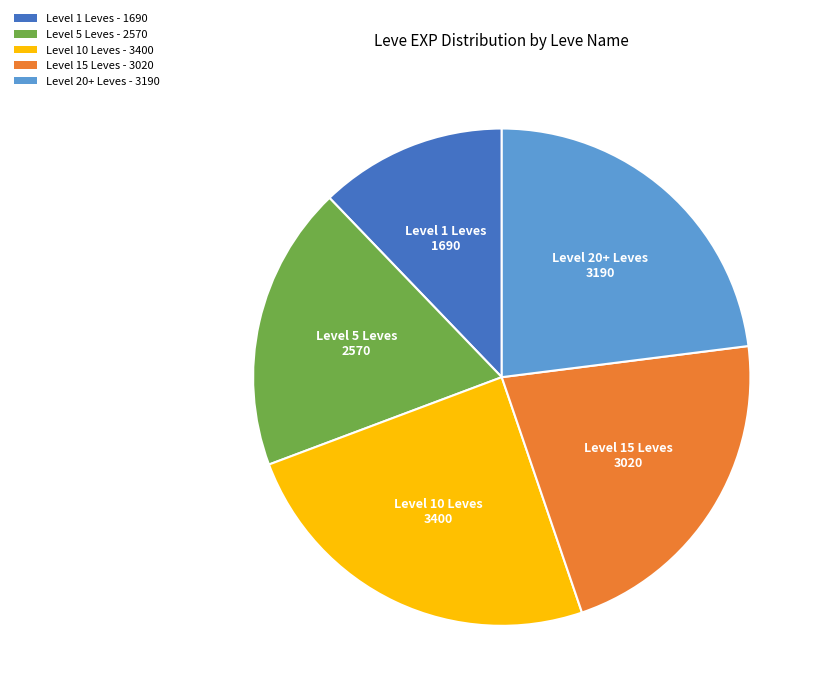

The Level 15 Leves - 3020 slice represents 35% of the pie. True or false?

False